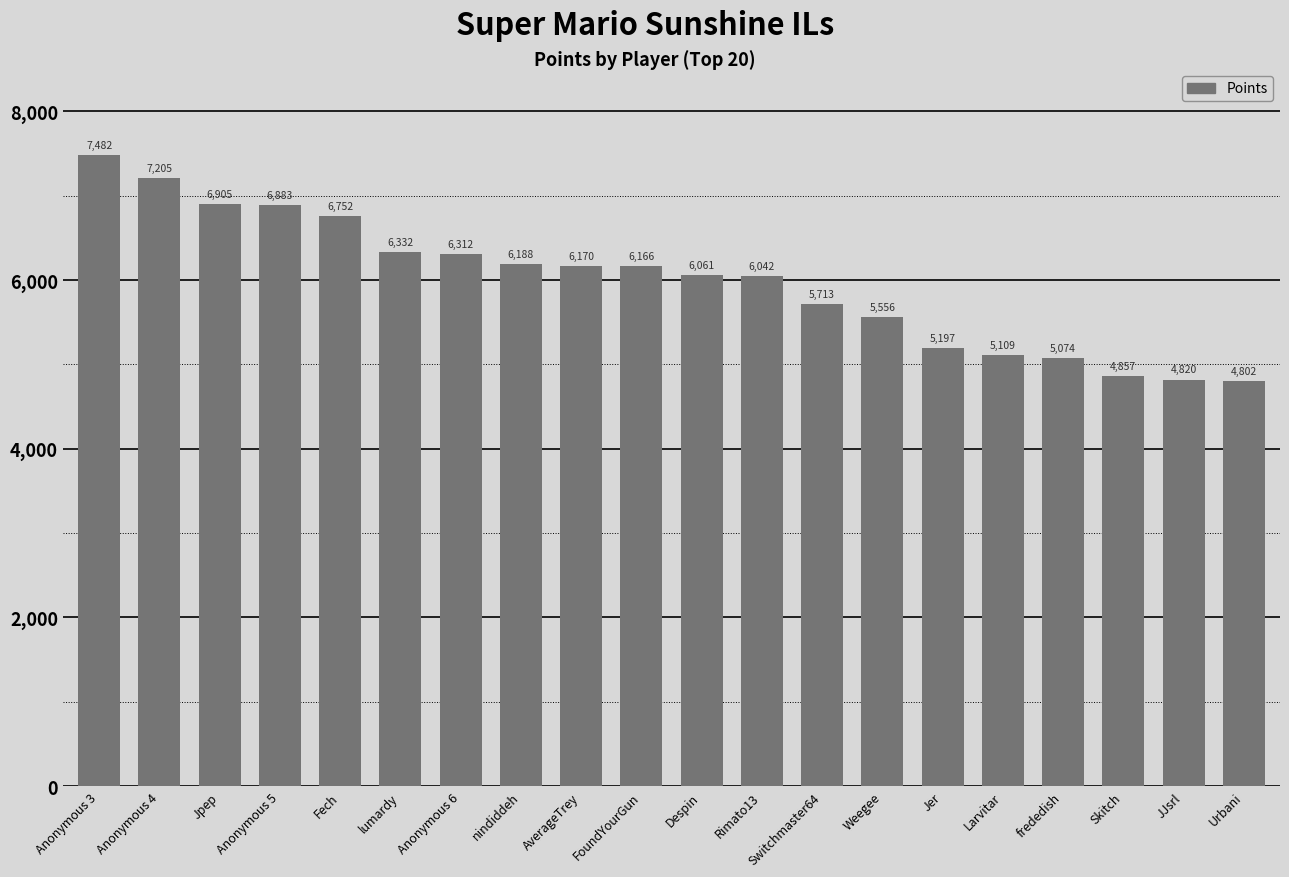

Reading left to right, transcribe all the data shown in this chart.

Anonymous 3=7482	Anonymous 4=7205	Jpep=6905	Anonymous 5=6883	Fech=6752	lumardy=6332	Anonymous 6=6312	nindiddeh=6188	AverageTrey=6170	FoundYourGun=6166	Despin=6061	Rimato13=6042	Switchmaster64=5713	Weegee=5556	Jer=5197	Larvitar=5109	frededish=5074	Skitch=4857	JJsrl=4820	Urbani=4802